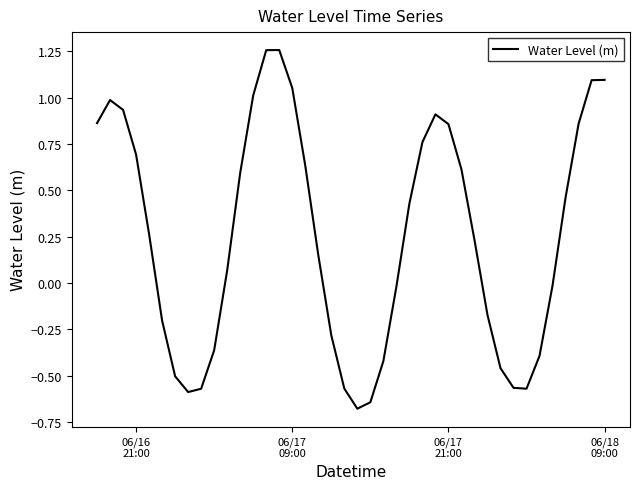

How many values are above zero?

23